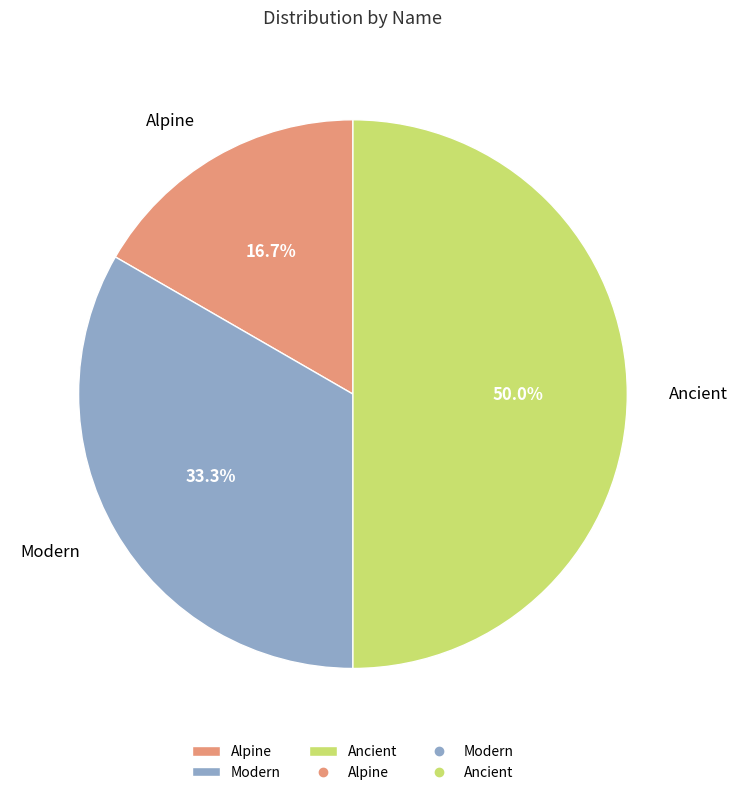

What is the smallest slice in the pie chart?

Alpine